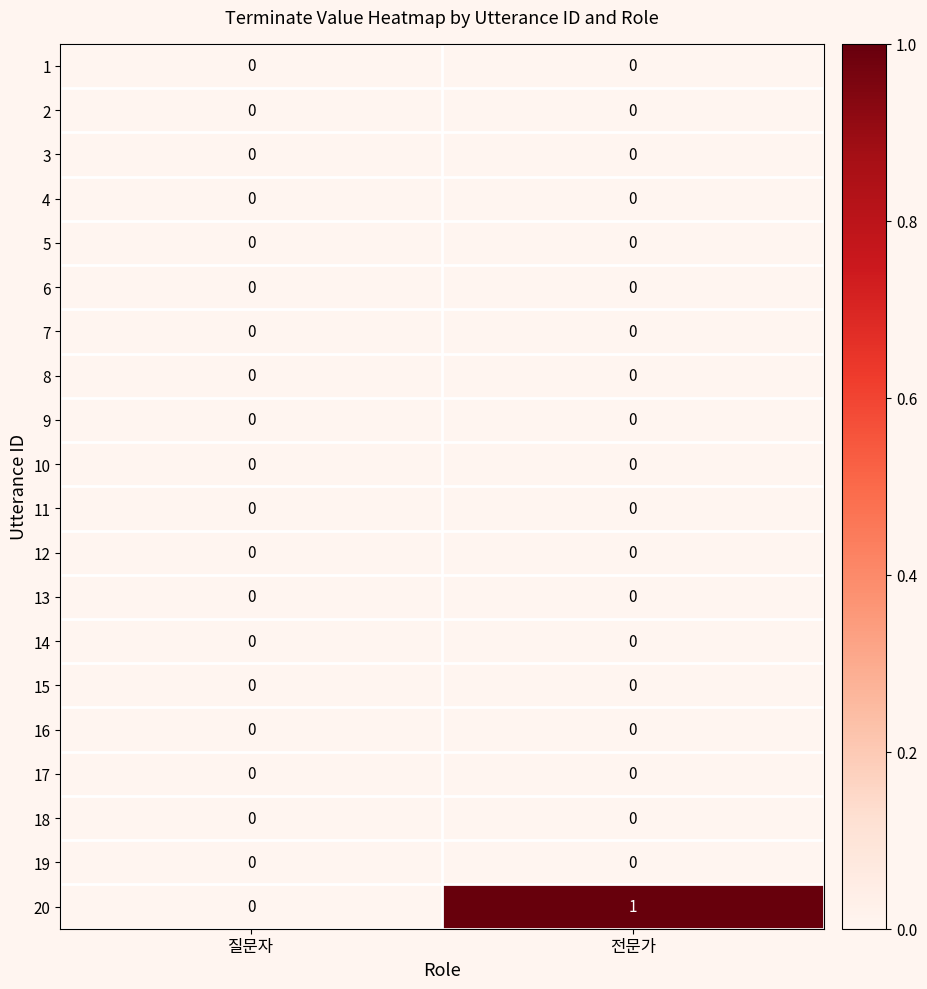

How many series are shown in this chart?

20